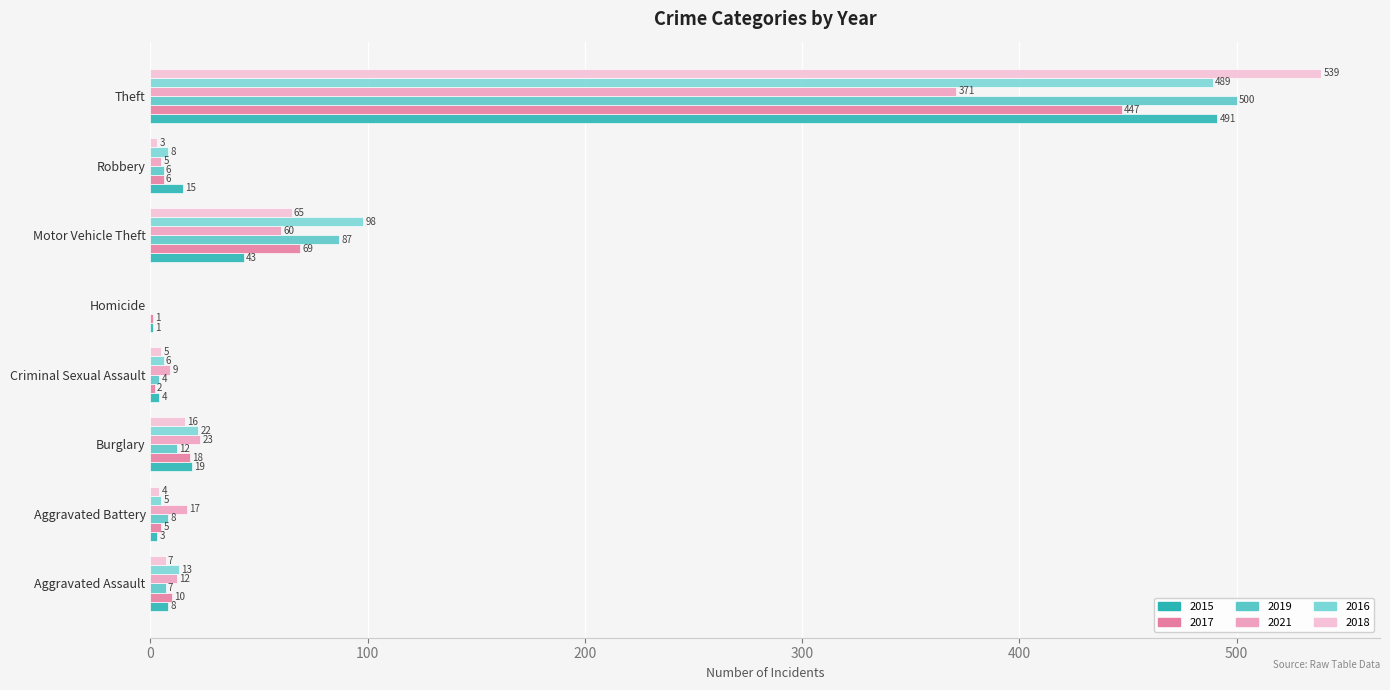

Reading left to right, list all the values displayed in this chart.

2015: 8	3	19	4	1	43	15	491
2017: 10	5	18	2	1	69	6	447
2019: 7	8	12	4	0	87	6	500
2021: 12	17	23	9	0	60	5	371
2016: 13	5	22	6	0	98	8	489
2018: 7	4	16	5	0	65	3	539